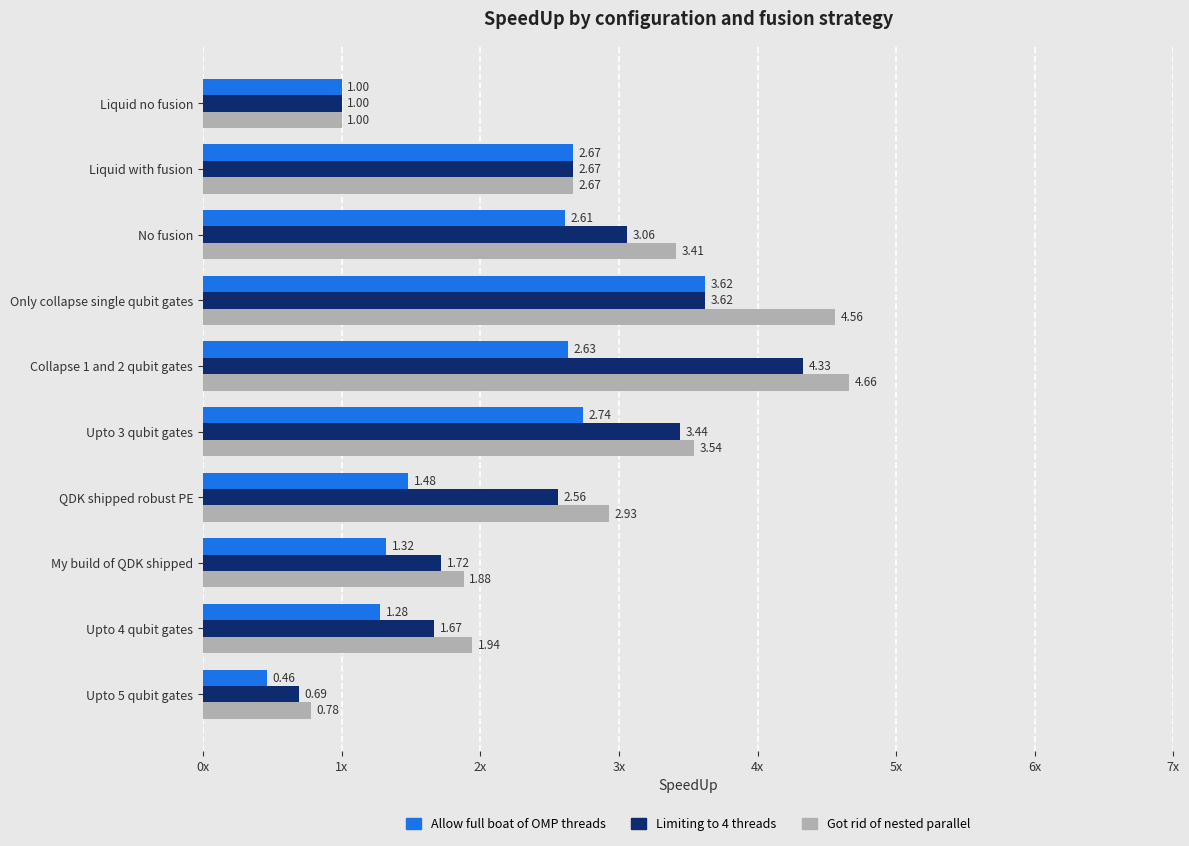

What is the value of the Got rid of nested parallel bar at the 1st from the left?

1.0